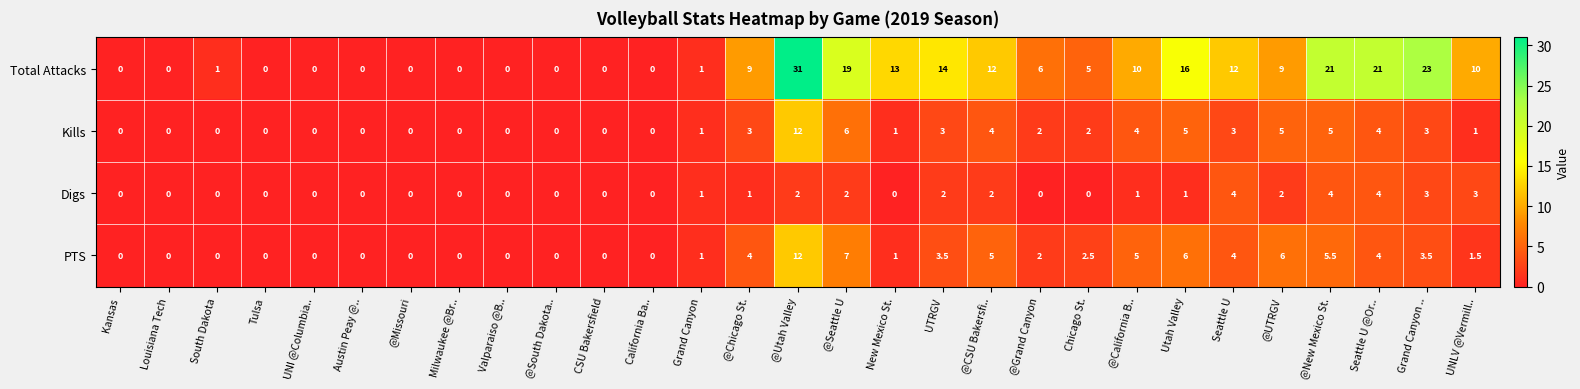

Which series changed the most between @South Dakota.. and Seattle U @Or..?

Total Attacks